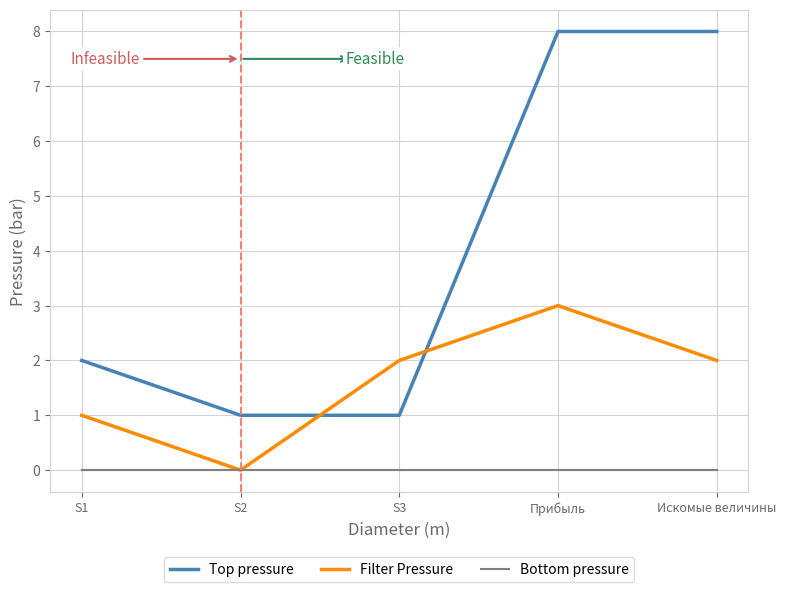

List the series in order of their peak value, highest first.

Top pressure, Filter Pressure, Bottom pressure